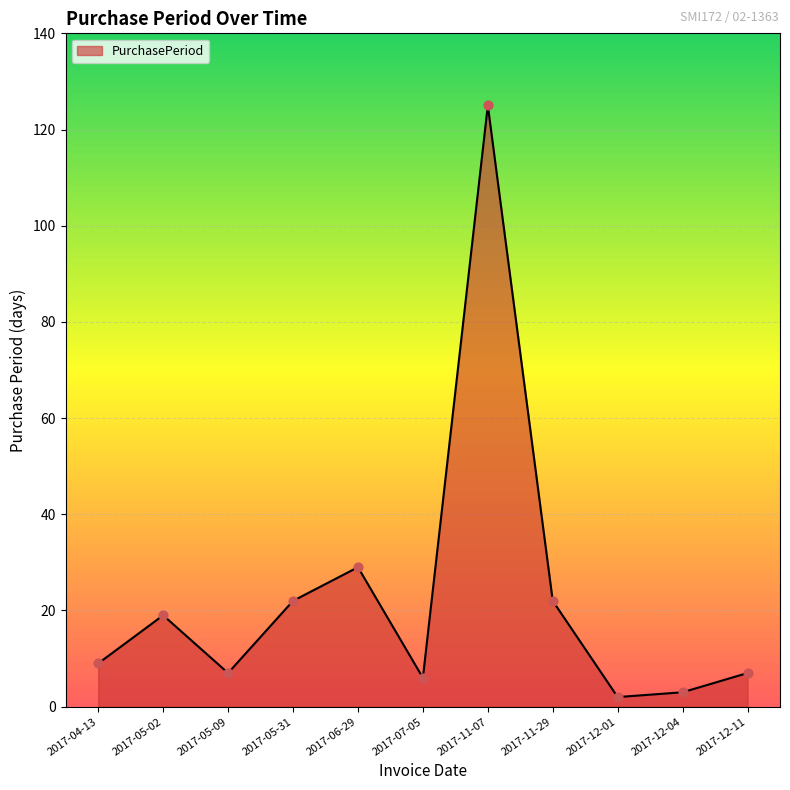

Which has a higher value, 2017-12-01 or 2017-11-07?

2017-11-07